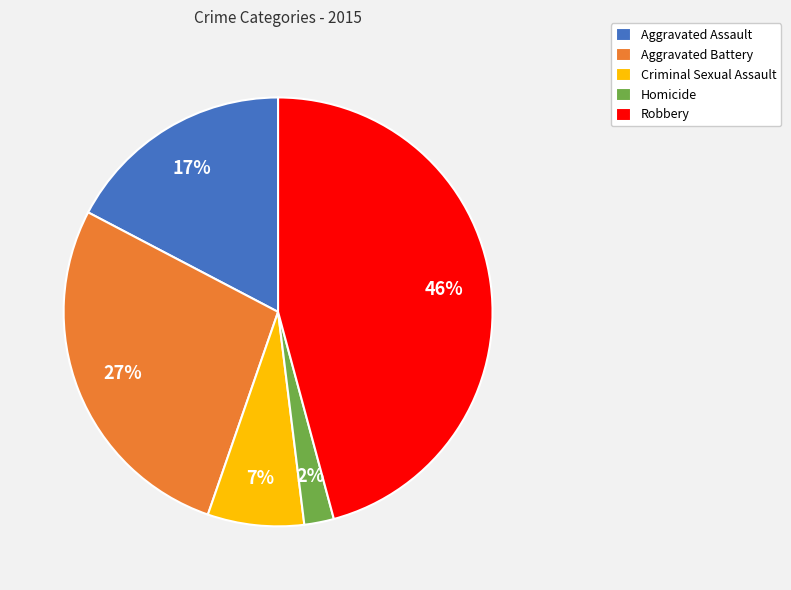

Is the sum of Homicide and Aggravated Battery greater than half?

No